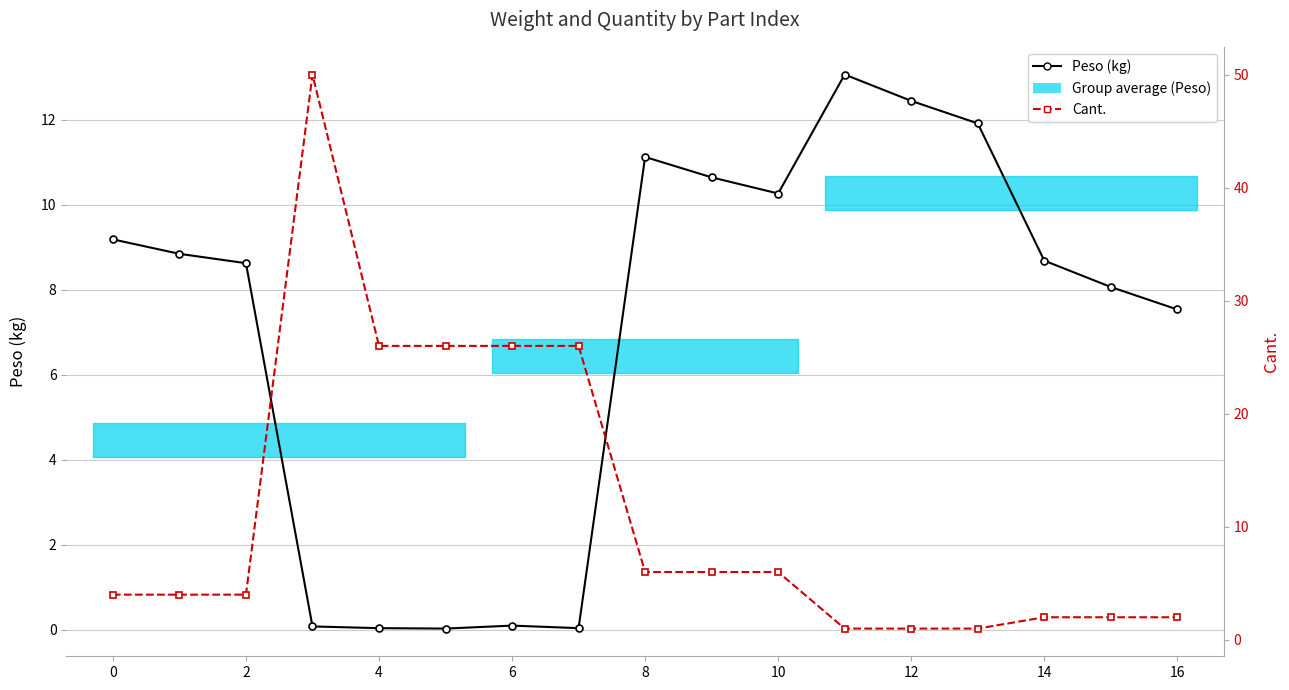

Does the chart have visible grid lines?

Yes